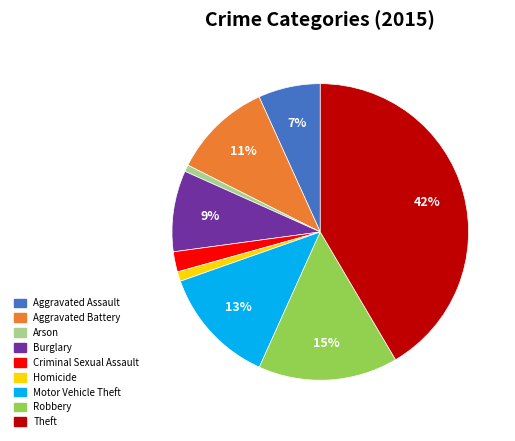

Which has a higher value, Robbery or Aggravated Battery?

Robbery